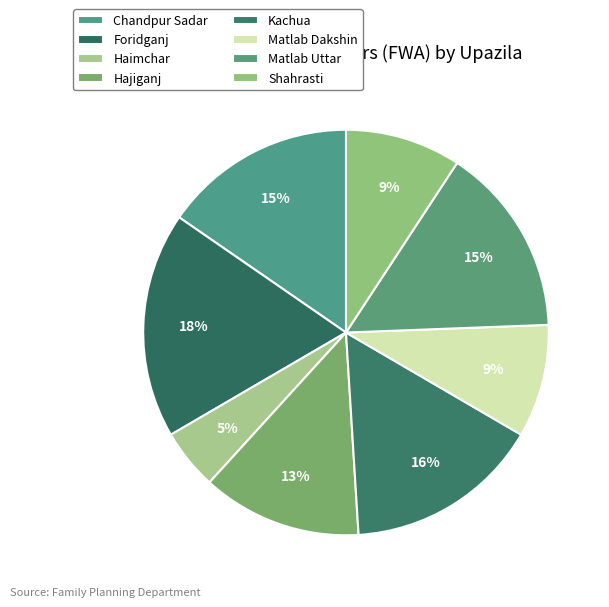

Combined, do Matlab Dakshin and Shahrasti account for over 50%?

No